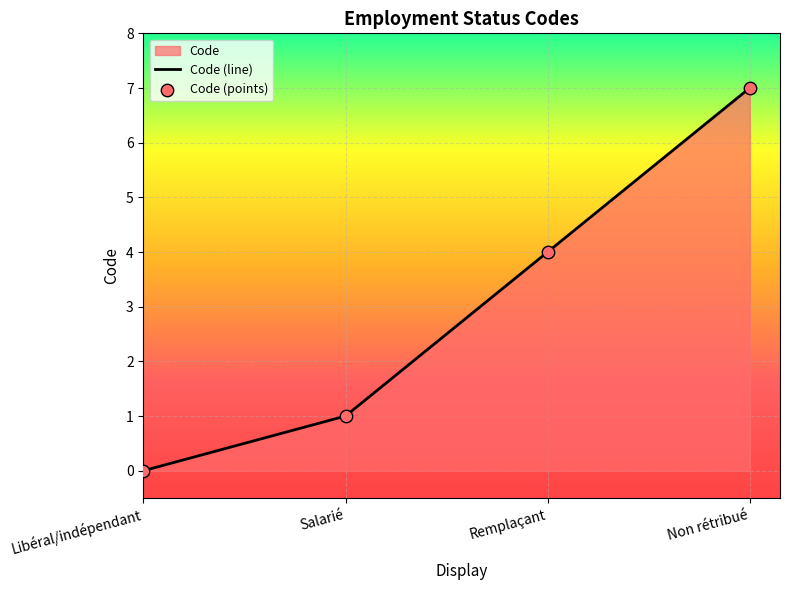

Which has a higher value, Non rétribué or Libéral/indépendant?

Non rétribué